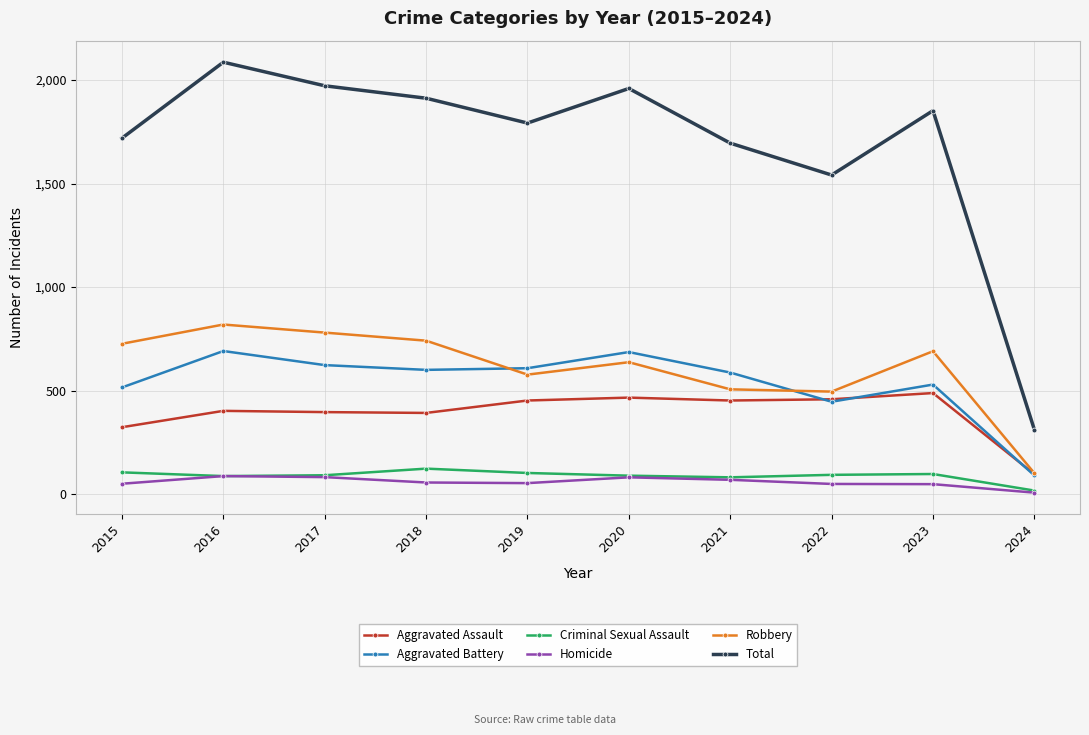

The Criminal Sexual Assault series shows 102 at 2019. True or false?

True